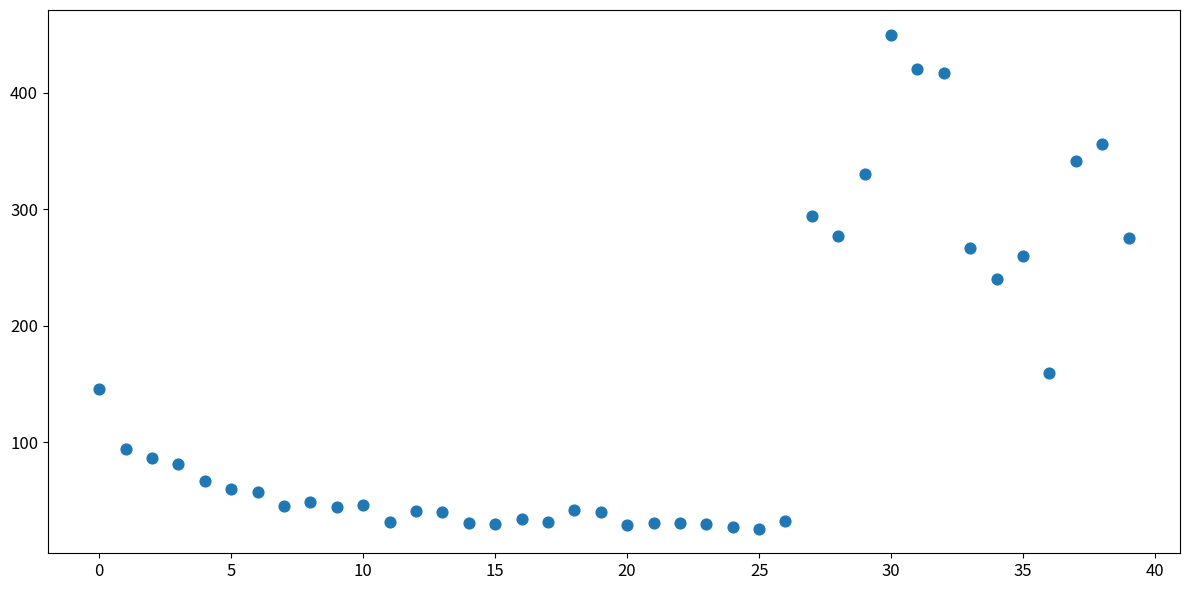

What is the range of Y values (max minus min)?

423.9